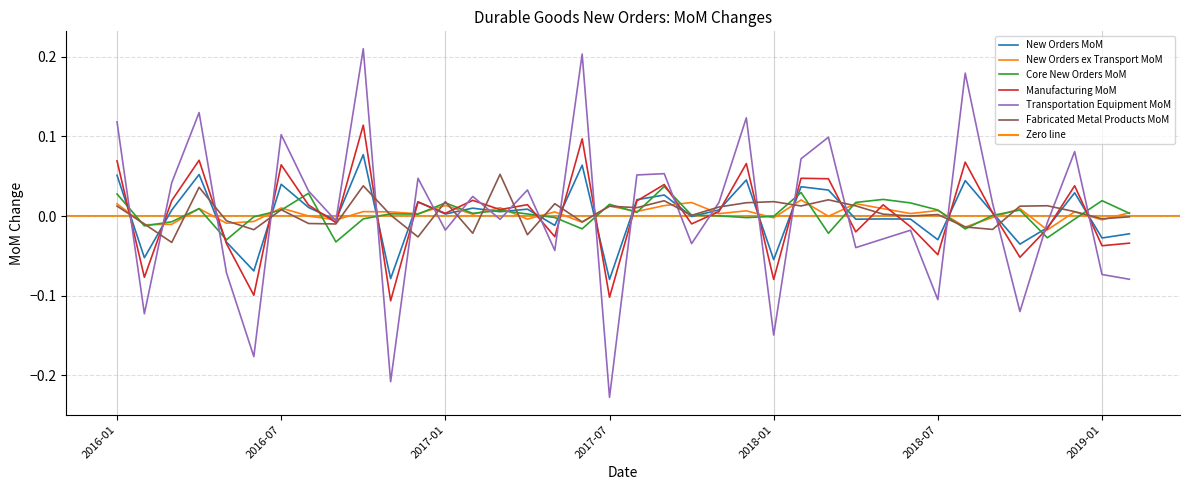

Is it true that Fabricated Metal Products MoM equals 0.0 at 2017-09?

False